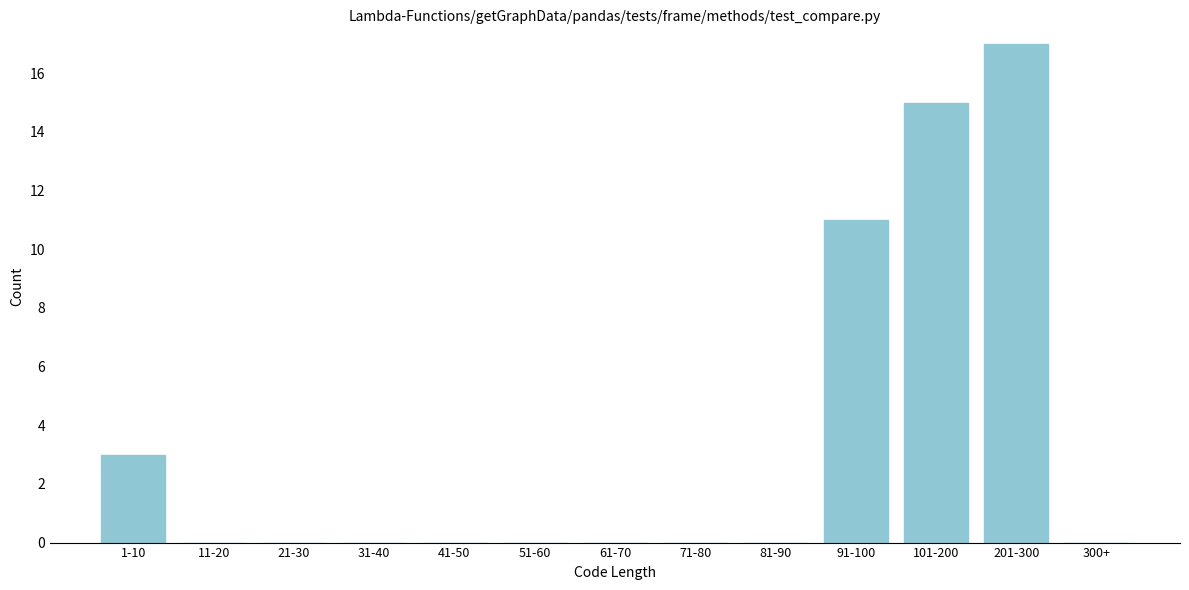

Reading right to left, what are all the values shown in this chart?

300+=0	201-300=17	101-200=15	91-100=11	81-90=0	71-80=0	61-70=0	51-60=0	41-50=0	31-40=0	21-30=0	11-20=0	1-10=3